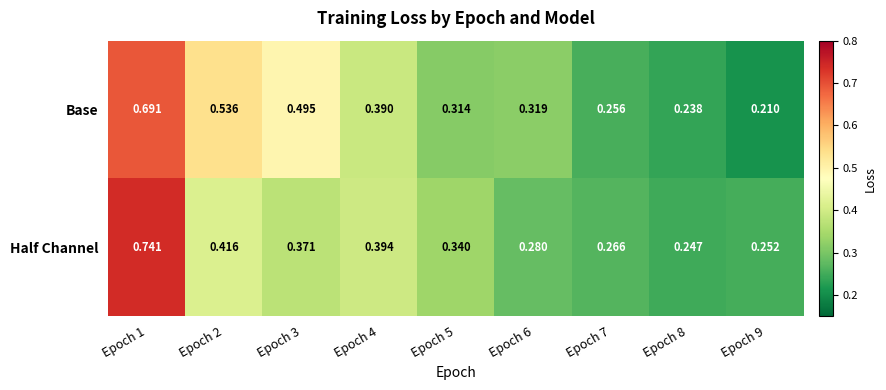

Which series has the largest range (max minus min)?

Half Channel